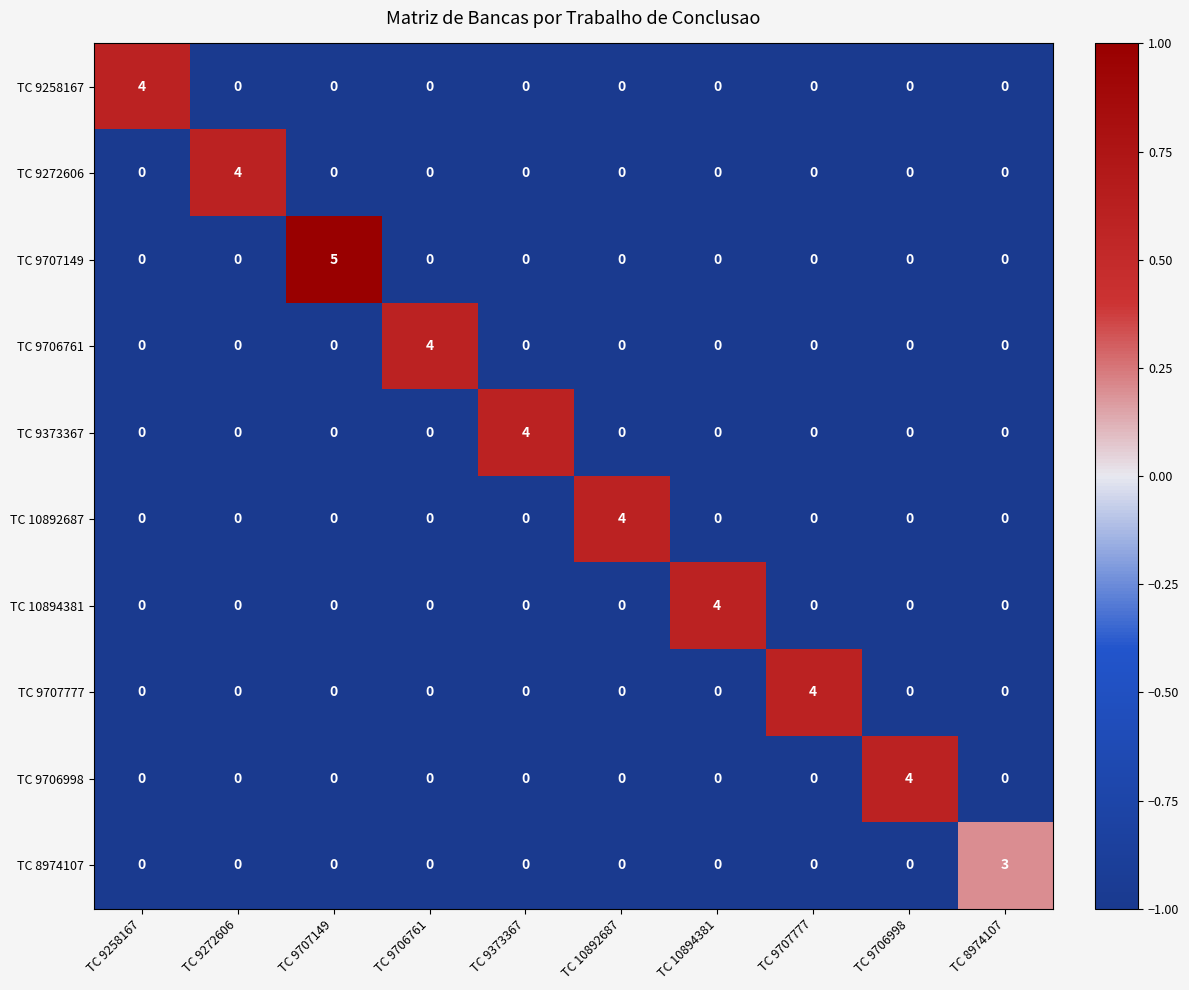

How many positive values does the TC 9272606 series have?

1